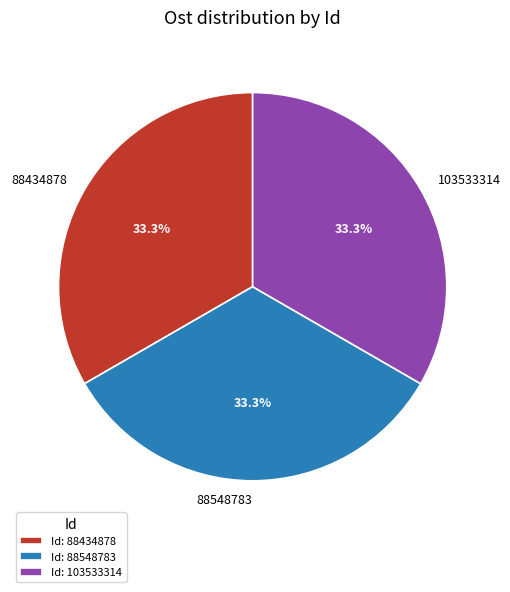

What is the total percentage of 88548783 and 103533314?

66.7%